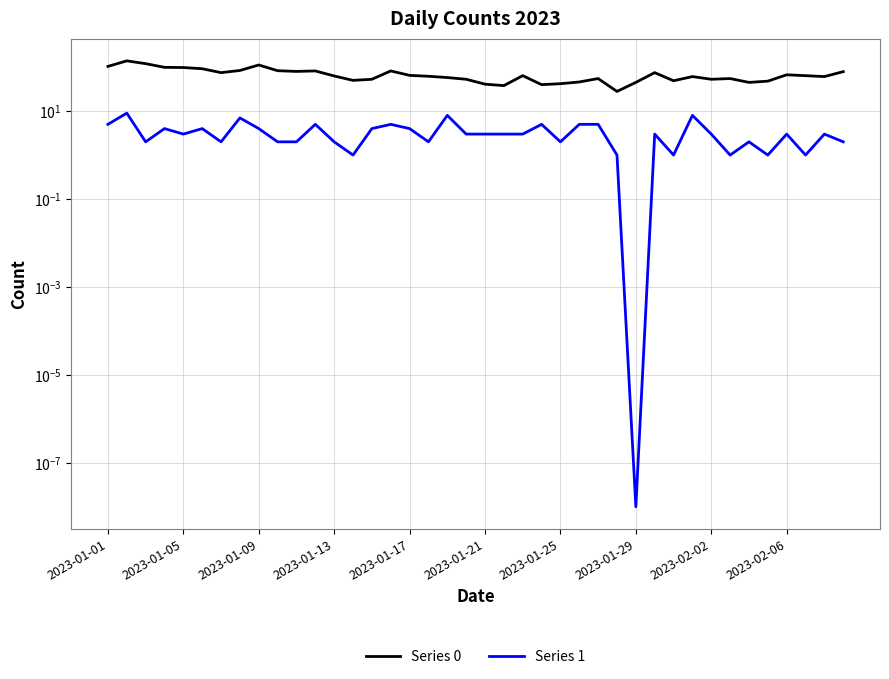

What are all the series names shown in the legend?

Series 0, Series 1